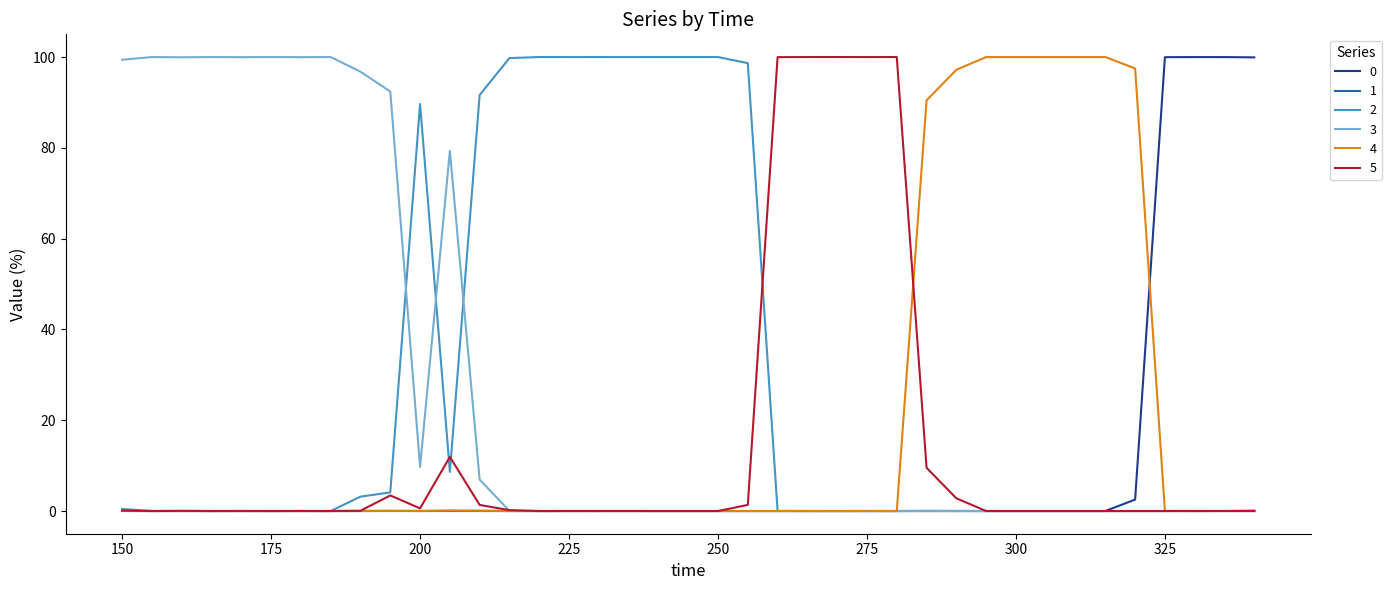

Which series has the widest spread of values?

4